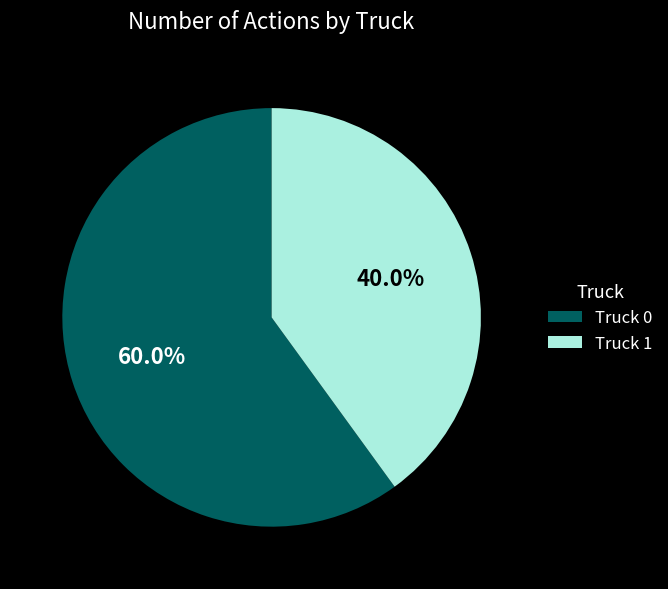

What portion of the pie excludes Truck 1?

60.0%